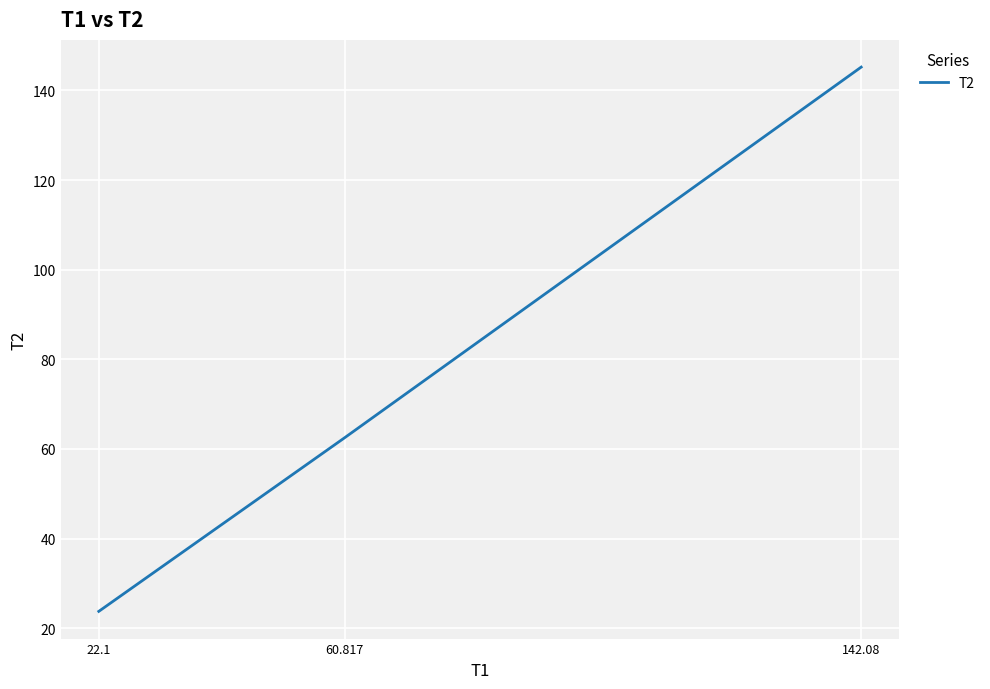

The value at 142.08 is 227.5. True or false?

False